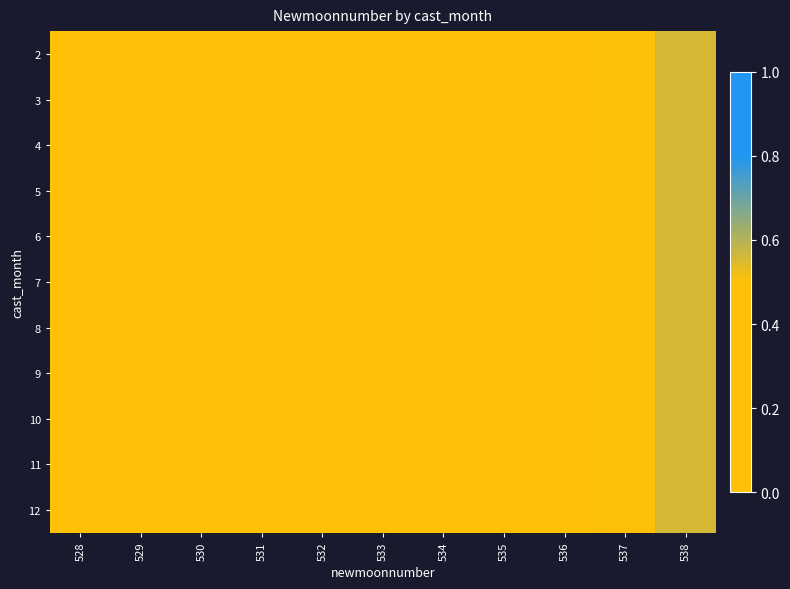

What is the total value across all series at 533?

3.1